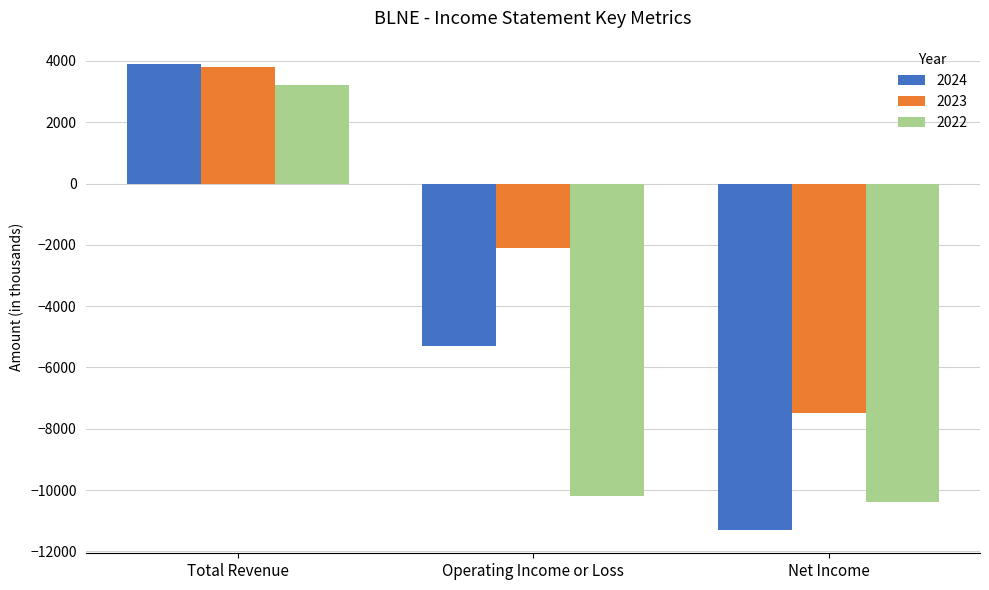

What is the difference between the 2023 values at Total Revenue and Net Income?

11300